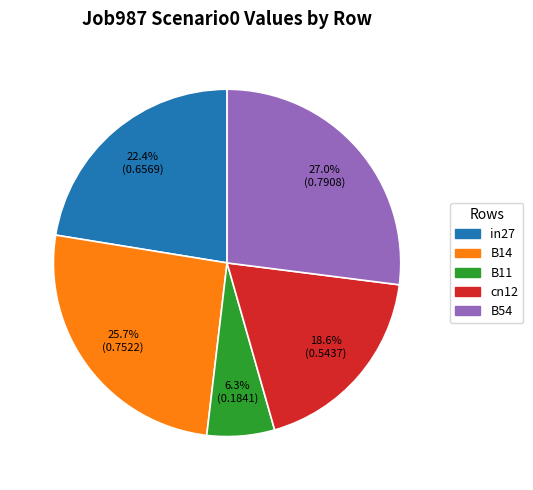

How many slices are in this pie chart?

5